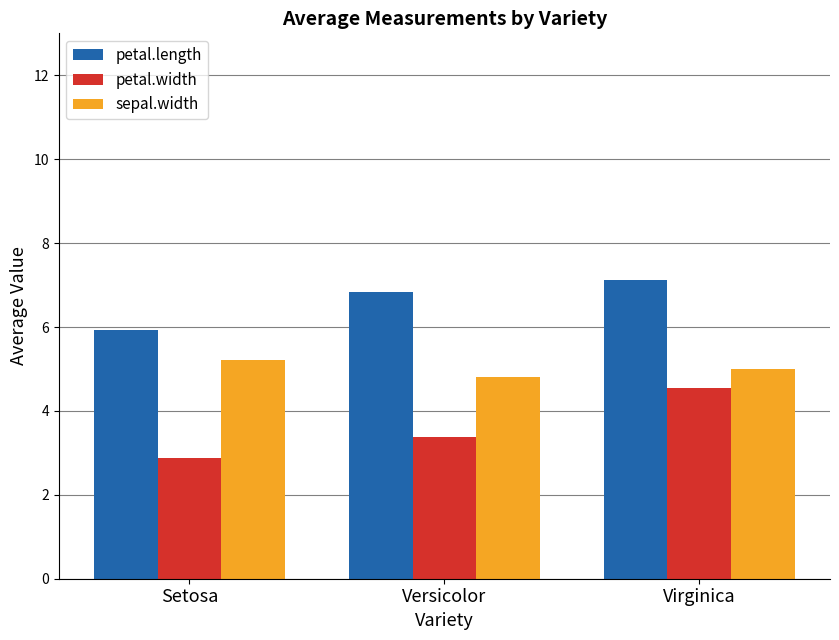

Which category has the lowest value in the sepal.width series?

Versicolor